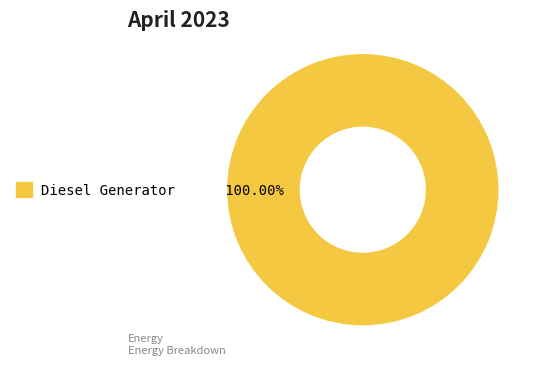

Is there any slice that represents more than half of the pie?

Yes